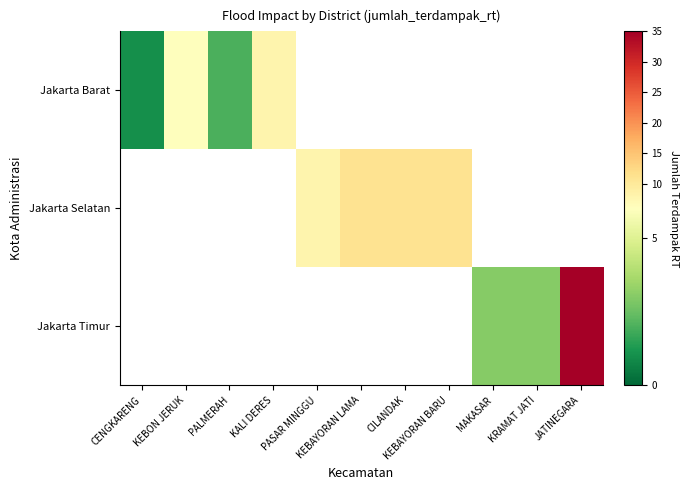

Is the value of Jakarta Barat at JATINEGARA greater than the value of Jakarta Timur at KEBAYORAN LAMA?

No